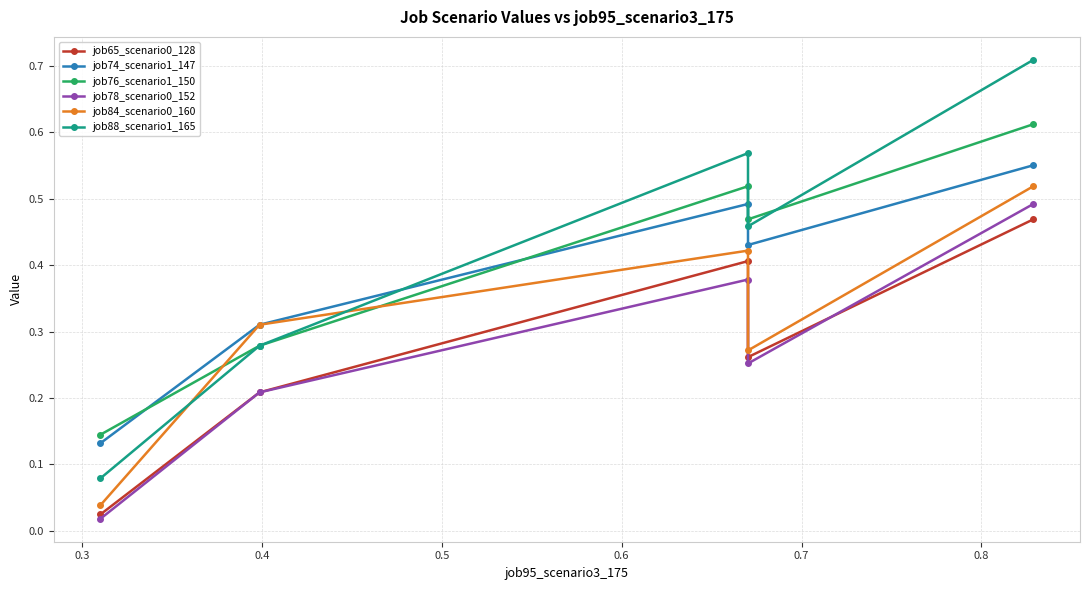

List the series in order of their peak value, highest first.

job88_scenario1_165, job76_scenario1_150, job74_scenario1_147, job84_scenario0_160, job78_scenario0_152, job65_scenario0_128